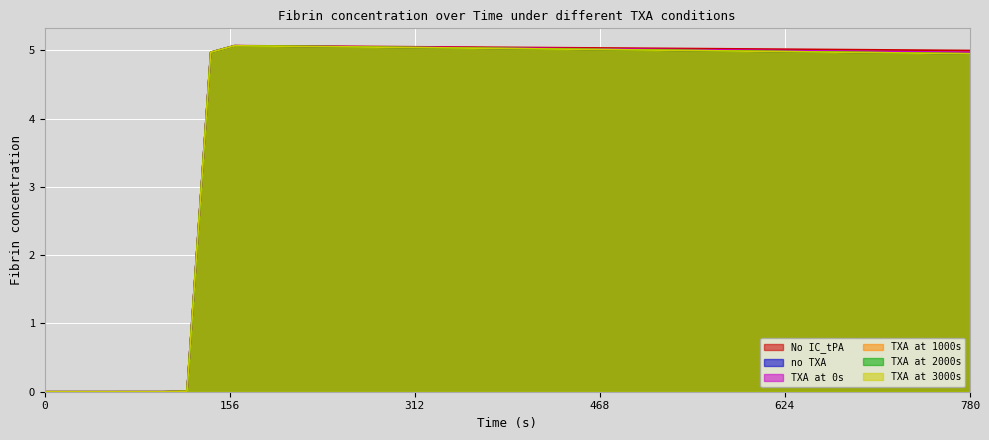

How many data points in no TXA are less than 4?

7